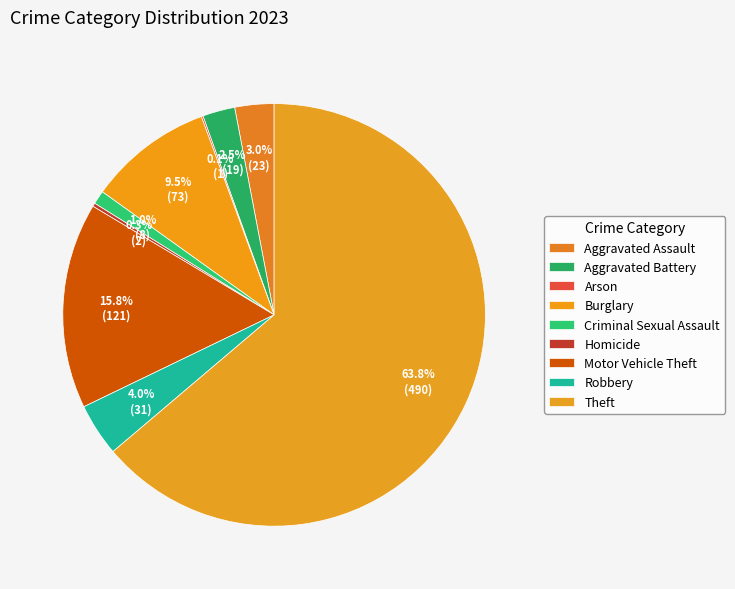

How many slices are in this pie chart?

9